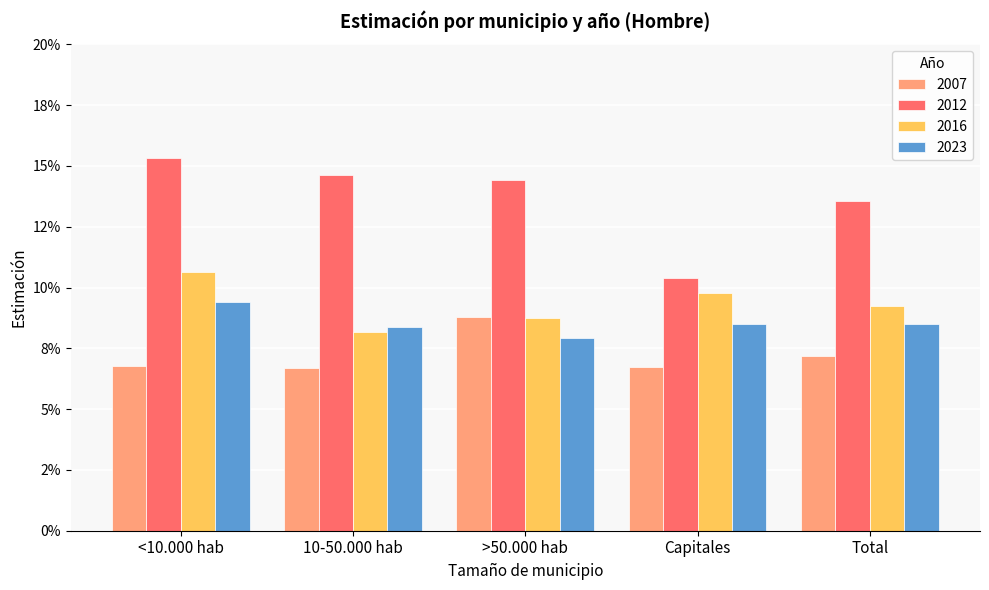

At how many categories does at least one series exceed 0?

5